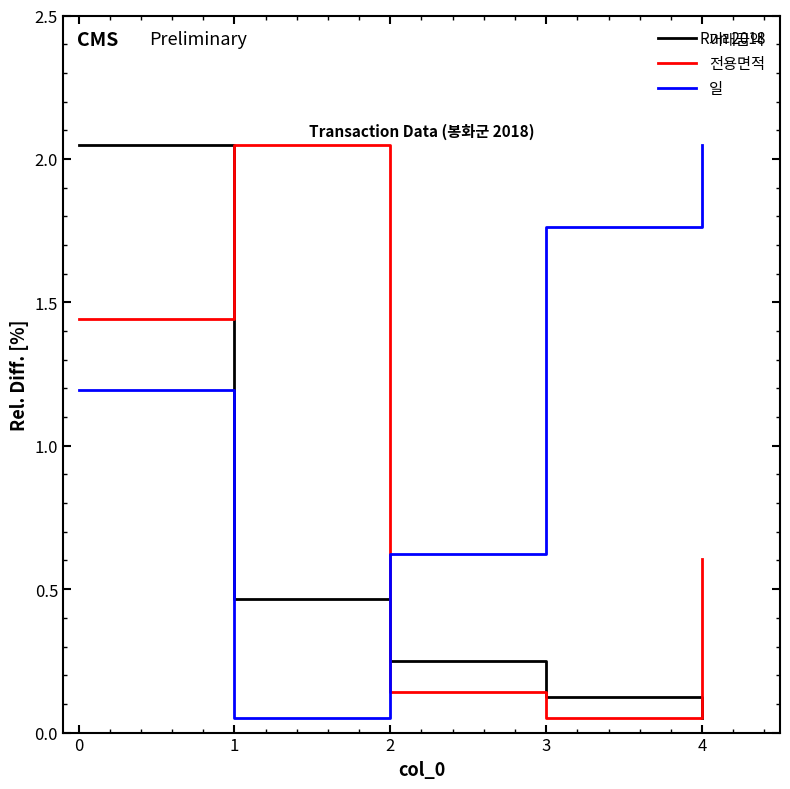

What is the difference between the second highest and minimum values in the 거래금액 series?

0.4